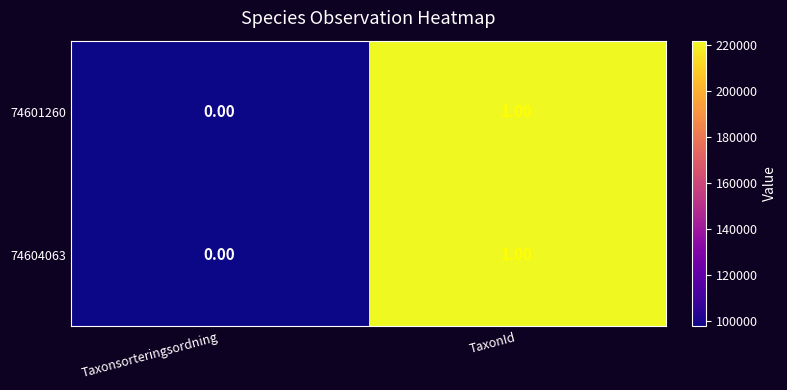

At which label does 74601260 reach its peak?

TaxonId